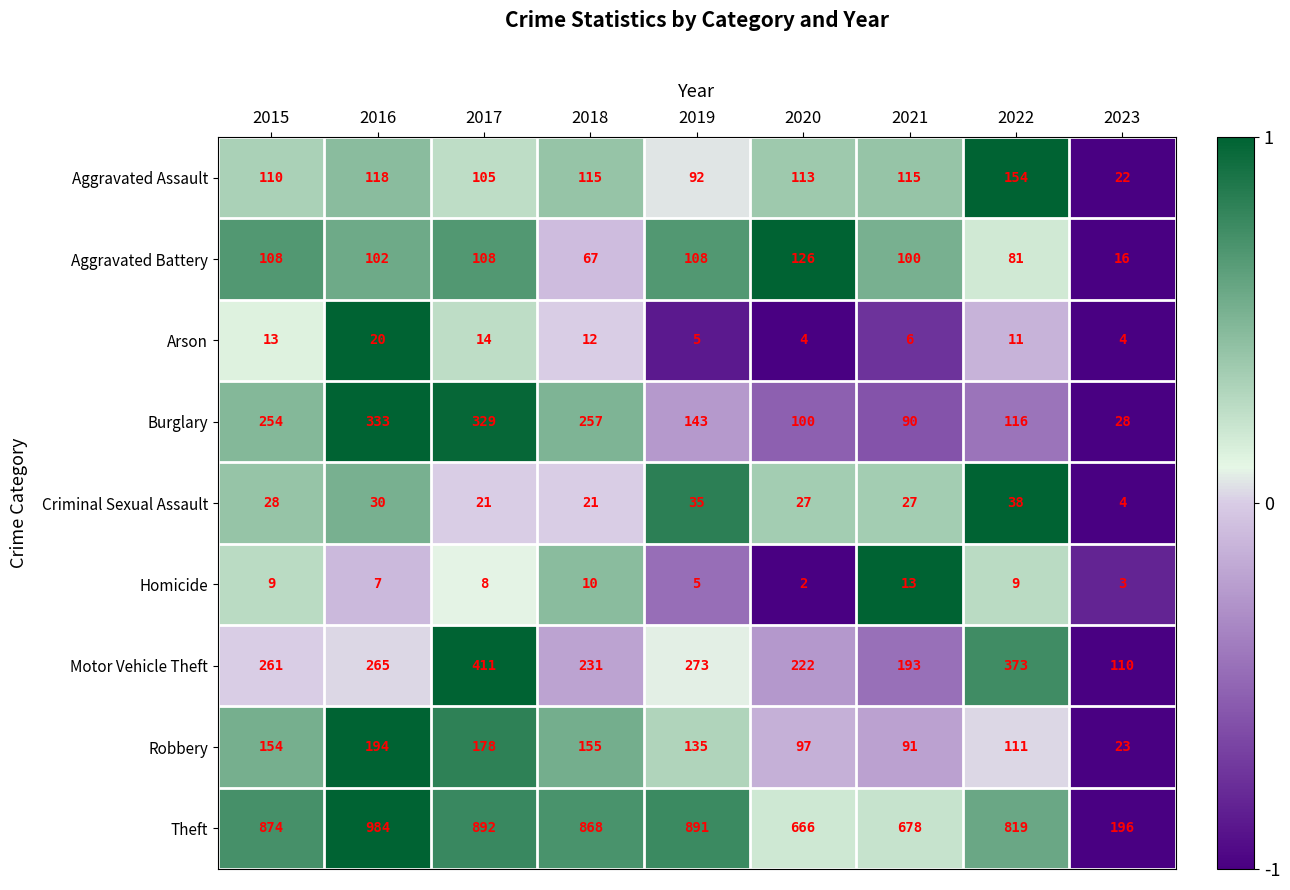

How many categories are shown in the chart?

9